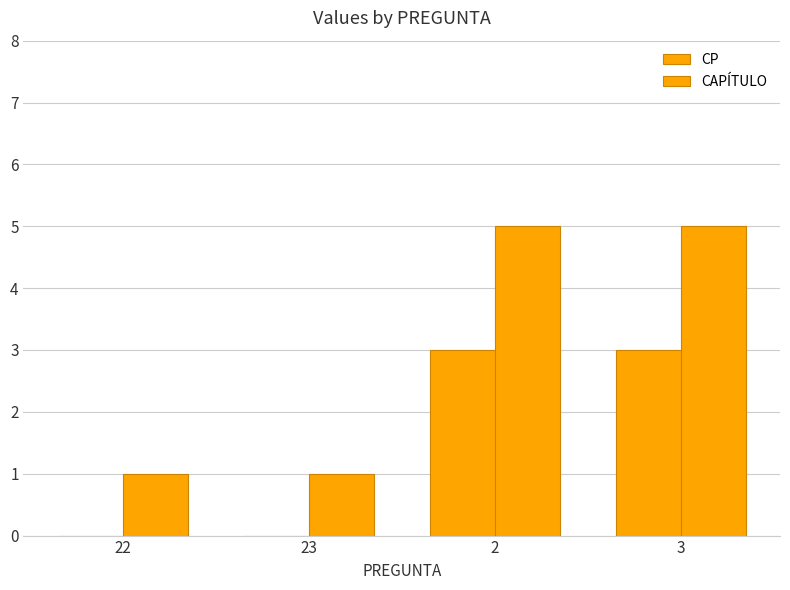

How many groups of bars are there?

4